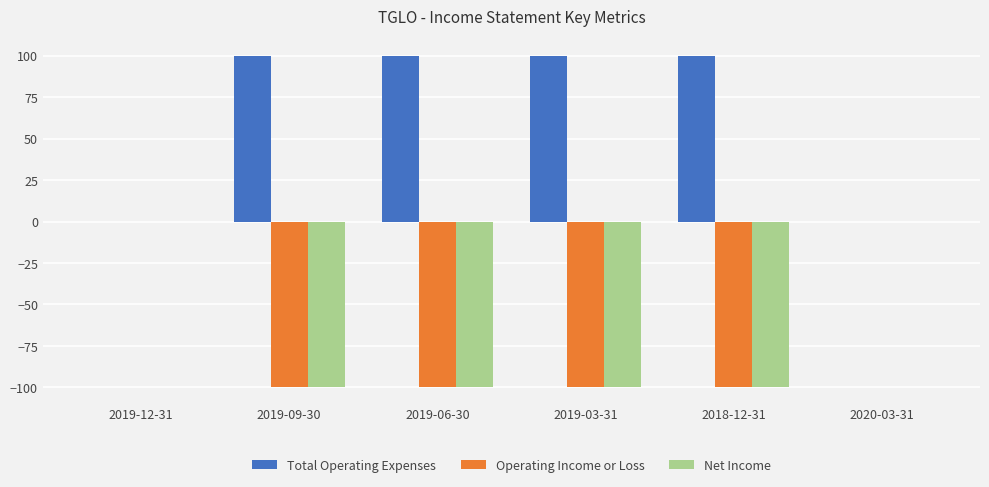

Does the chart contain stacked bars?

No